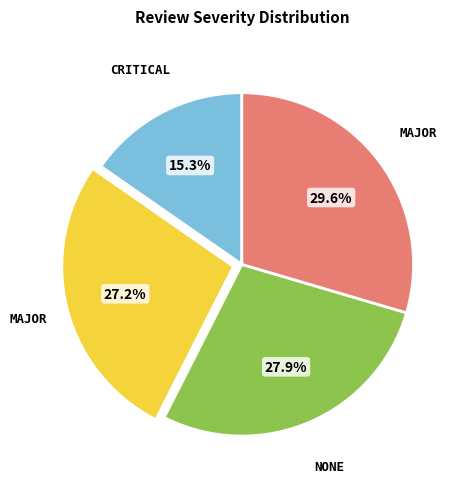

Does any single category account for the majority?

No